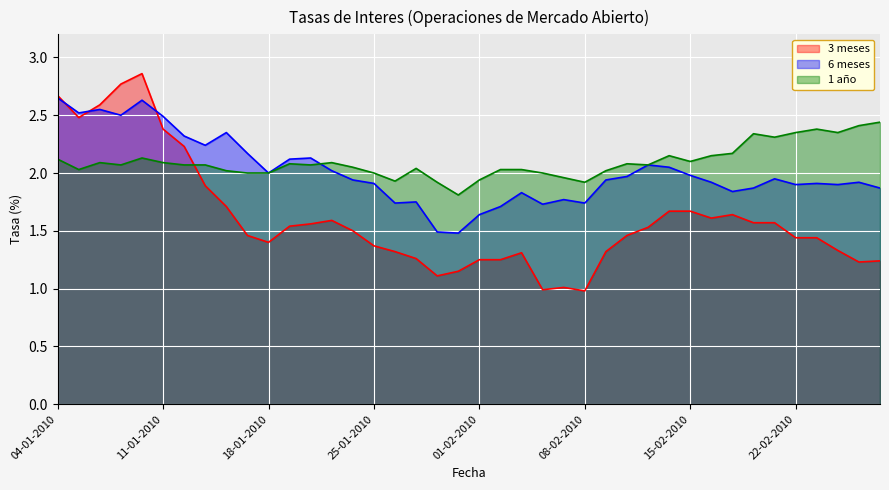

In 1 año, how many points are higher than both neighbors (excluding endpoints)?

9